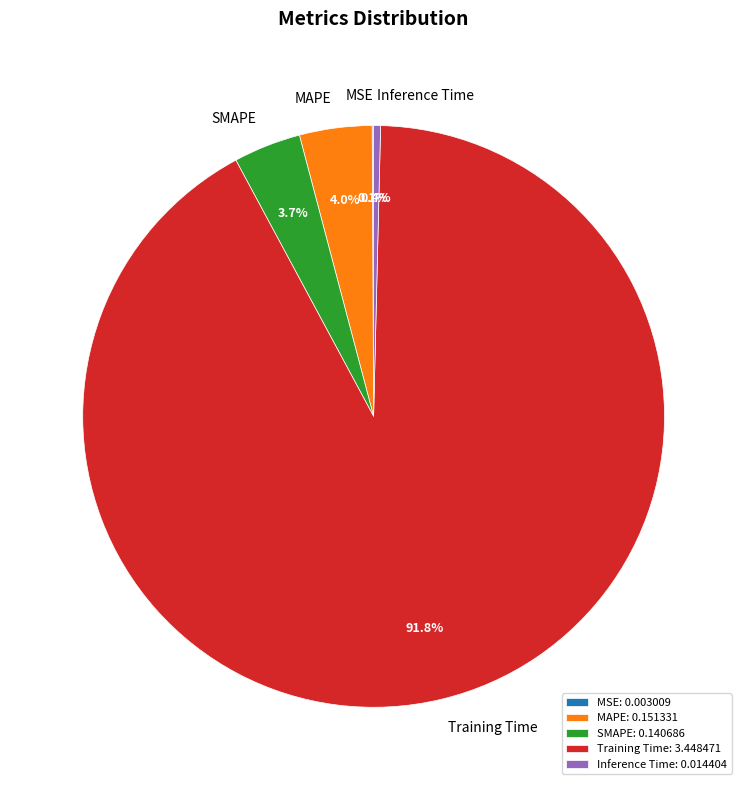

Which has a higher value, Training Time or MAPE?

Training Time